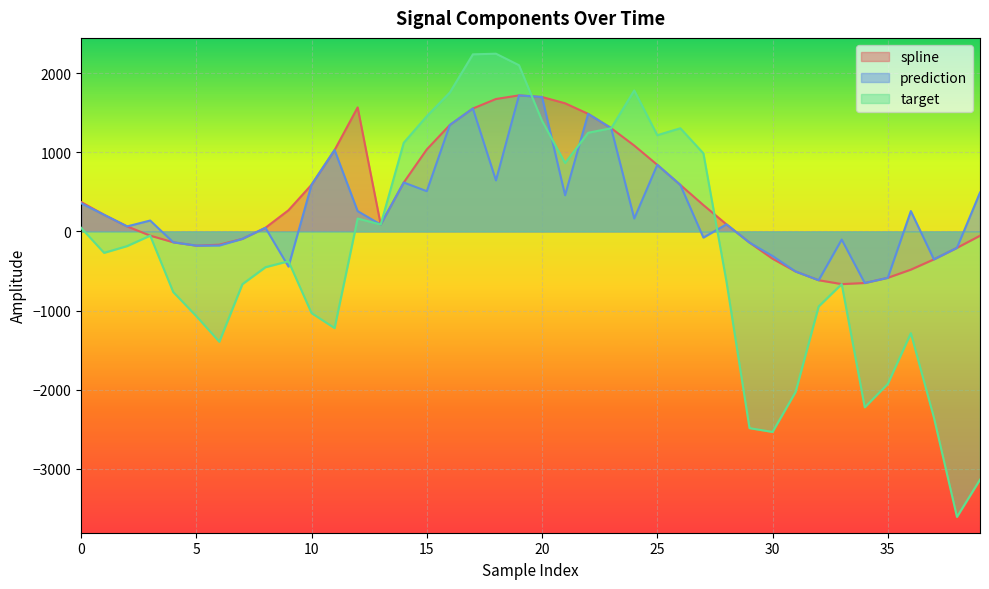

Which series has the largest total across all categories?

spline